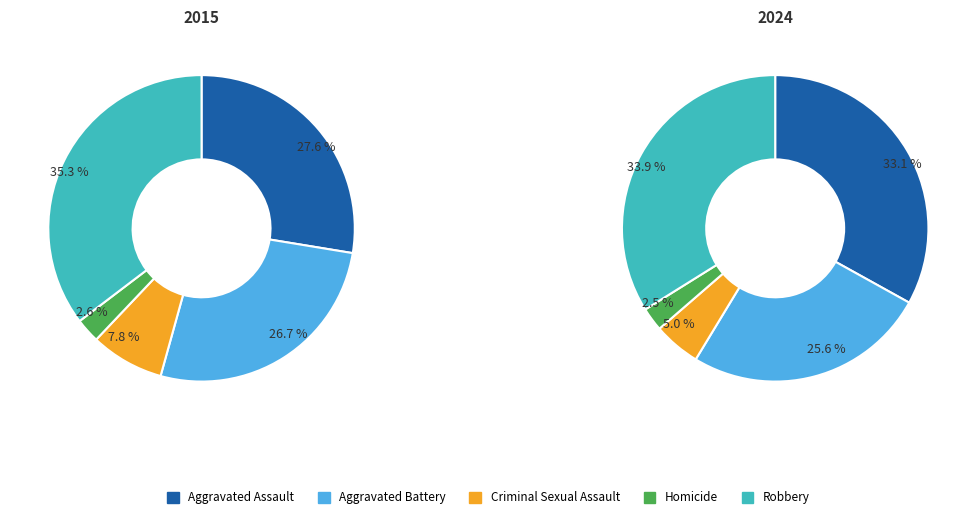

Do Aggravated Assault and Robbery together represent more than half of the pie?

Yes